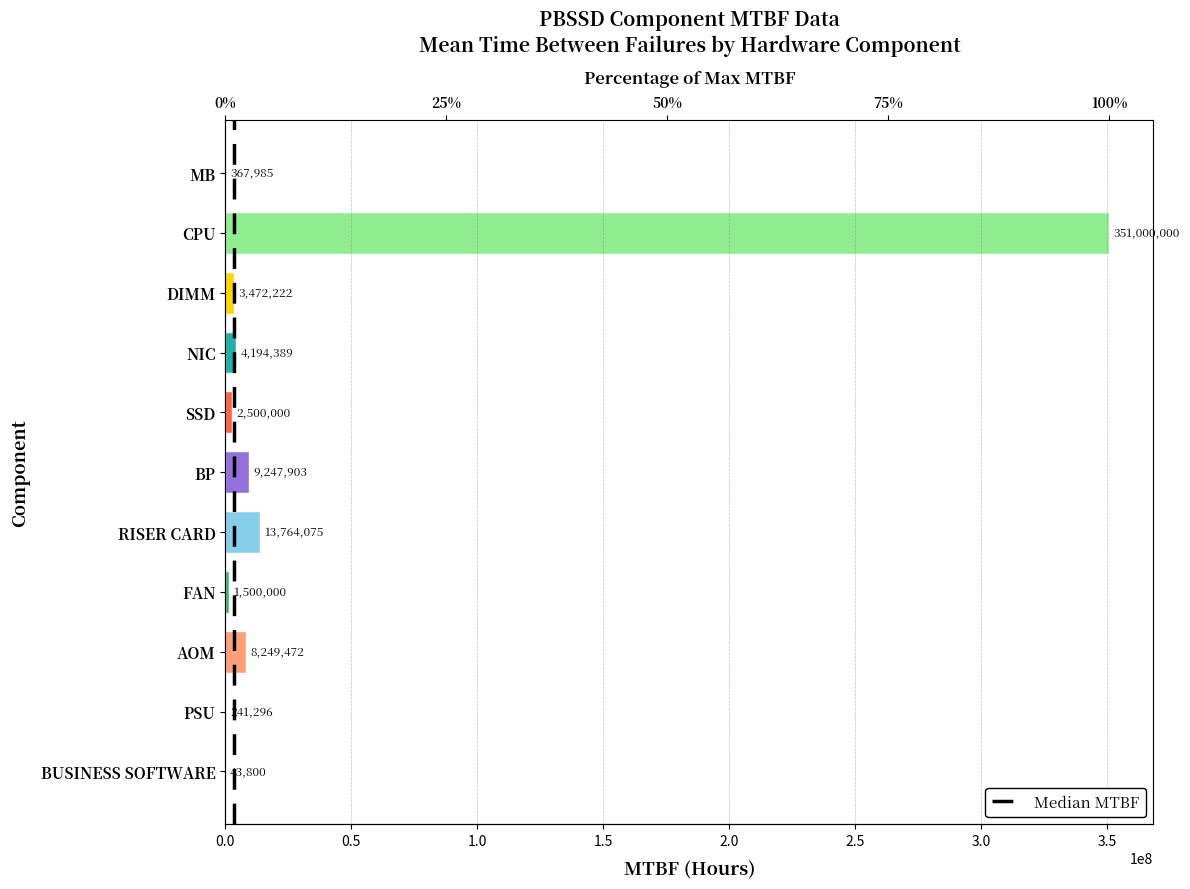

Is it true that the value at SSD is 1436515?

False